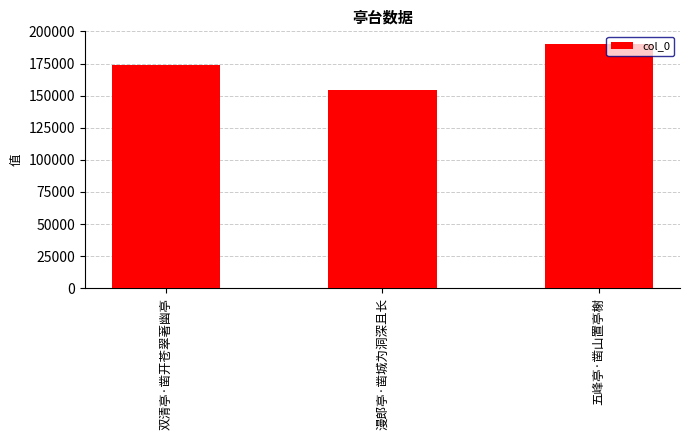

Rank the categories by value from highest to lowest.

五峰亭·凿山置亭榭, 双清亭·凿开苍翠著幽亭, 漫郎亭·凿城为洞深且长